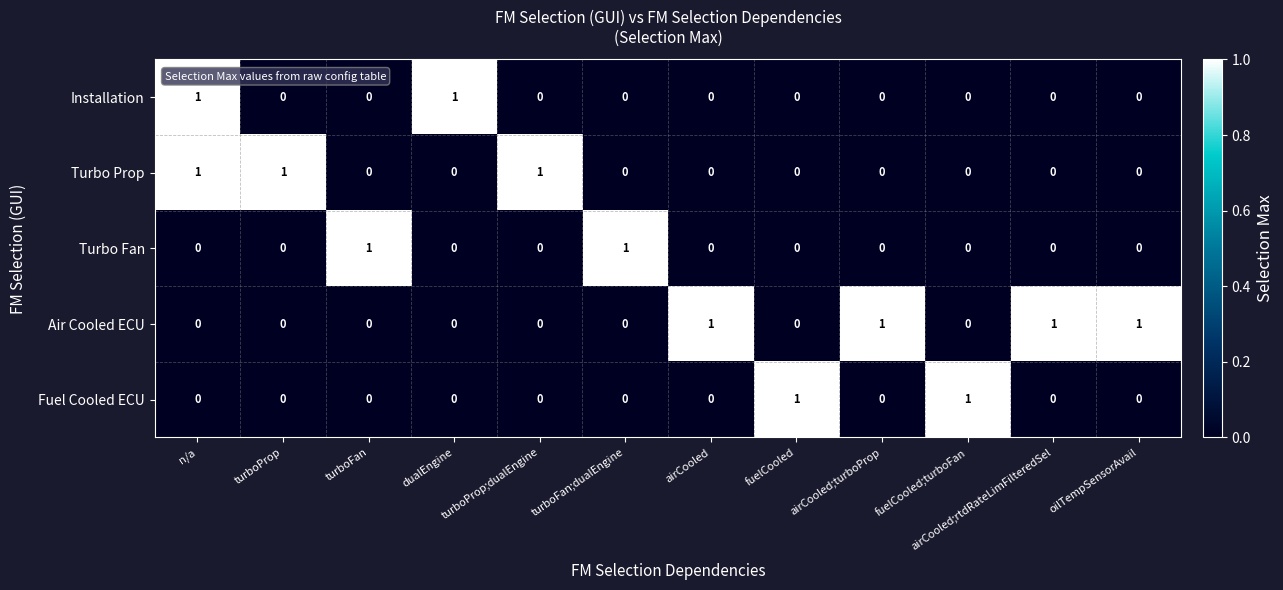

Which series has the largest total across all categories?

Air Cooled ECU